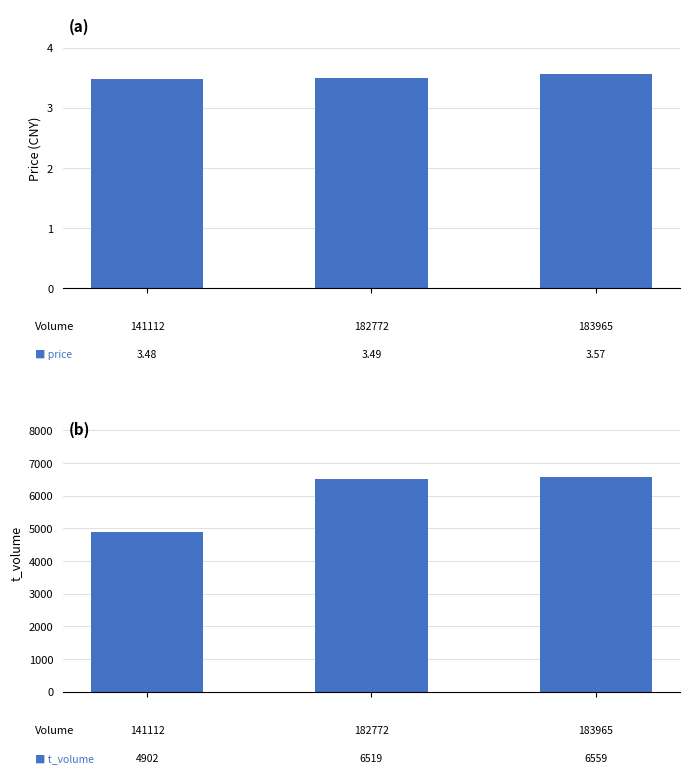

How many price values are between 3 and 4?

3